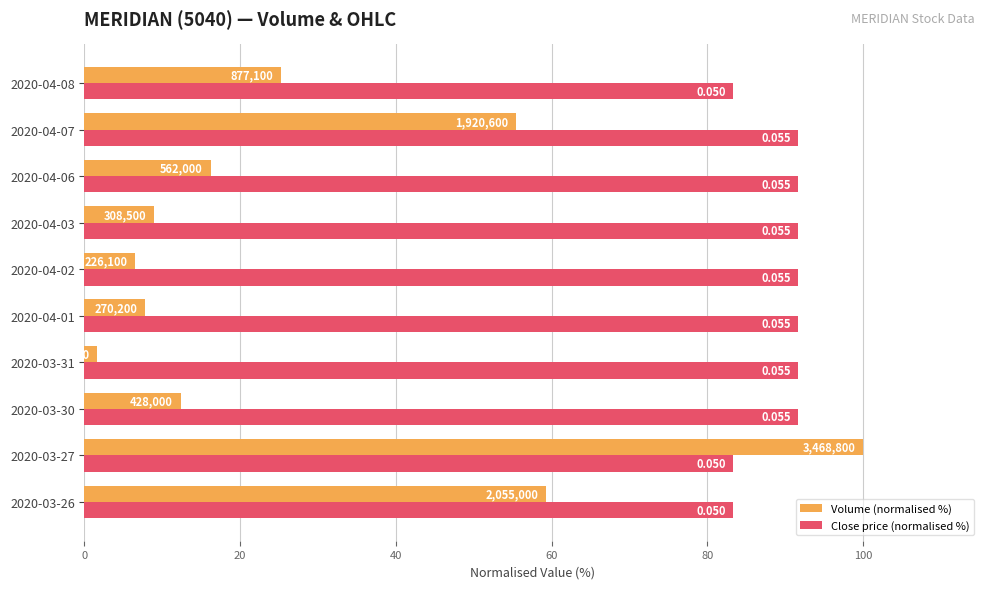

Which series has the widest spread of values?

Volume (normalised %)